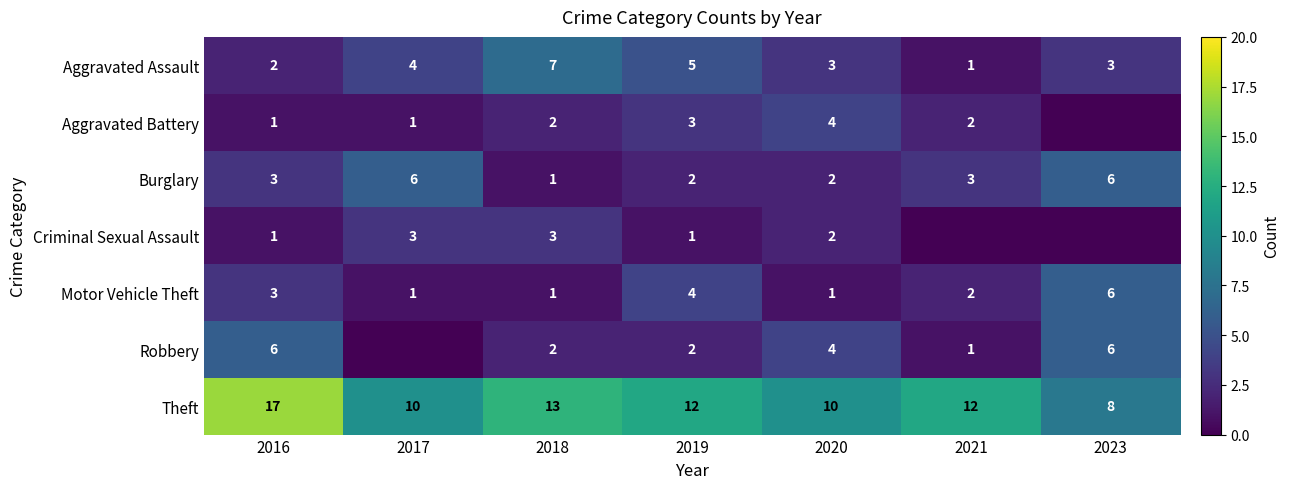

What is the difference between the highest and lowest values at 2019?

11